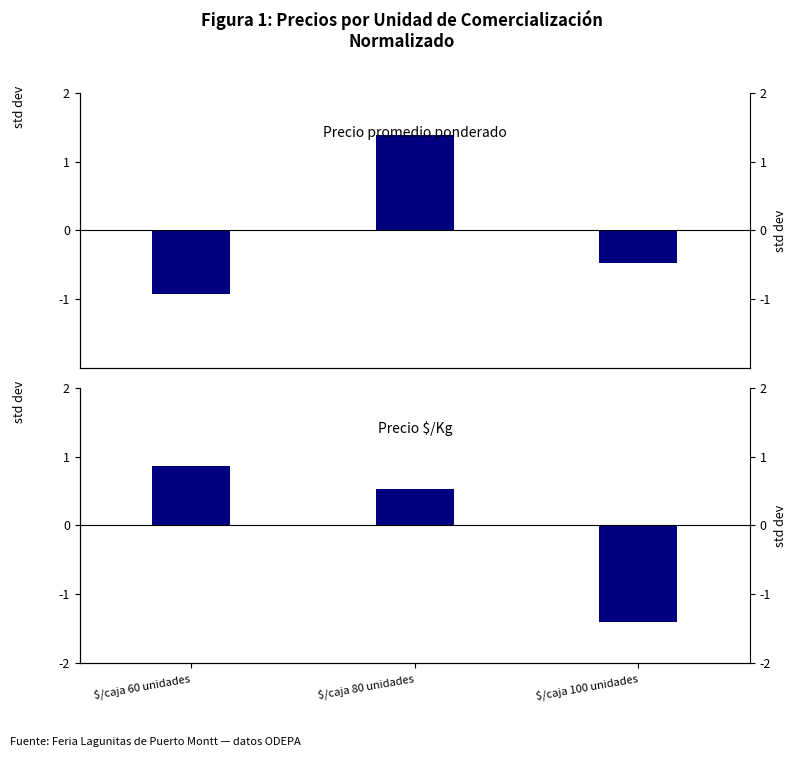

At which label does Precio $/Kg first exceed 0?

$/caja 60 unidades